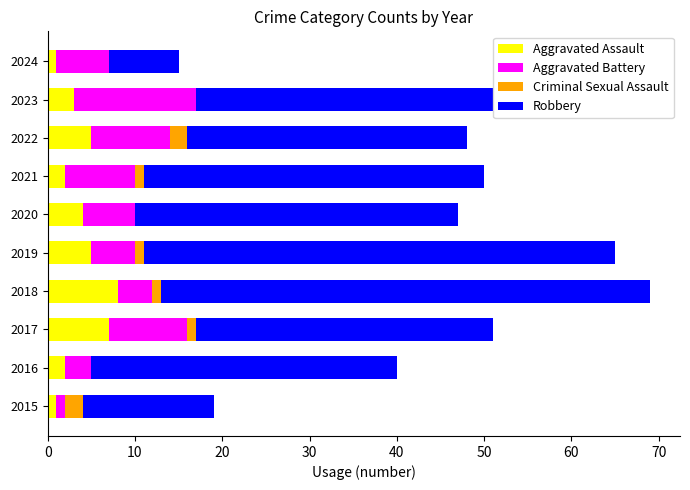

Count the number of categories in the chart.

10